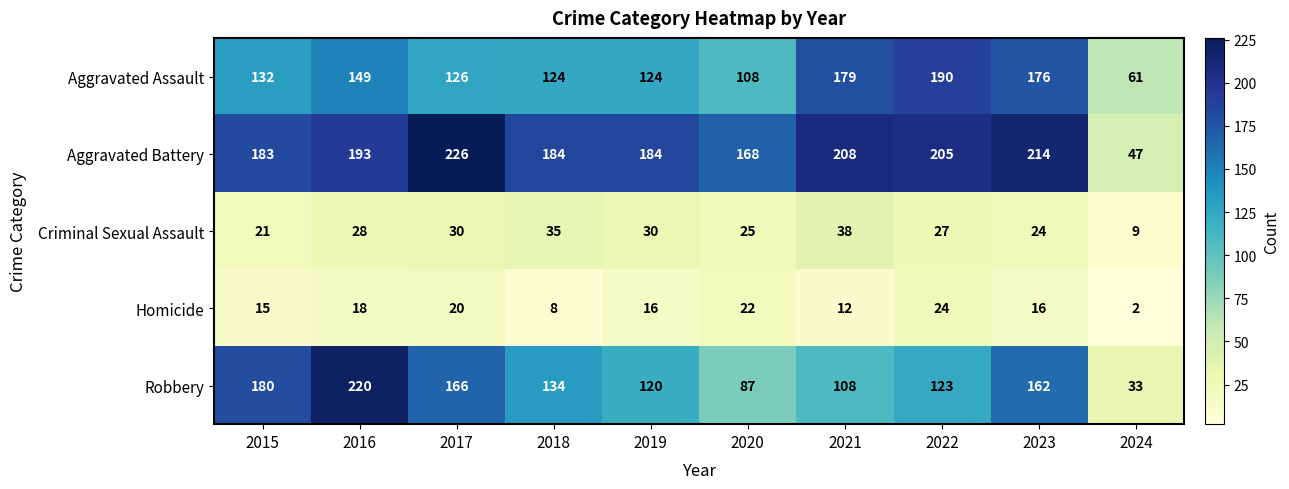

The value of Criminal Sexual Assault at 2024 is 9. True or false?

True